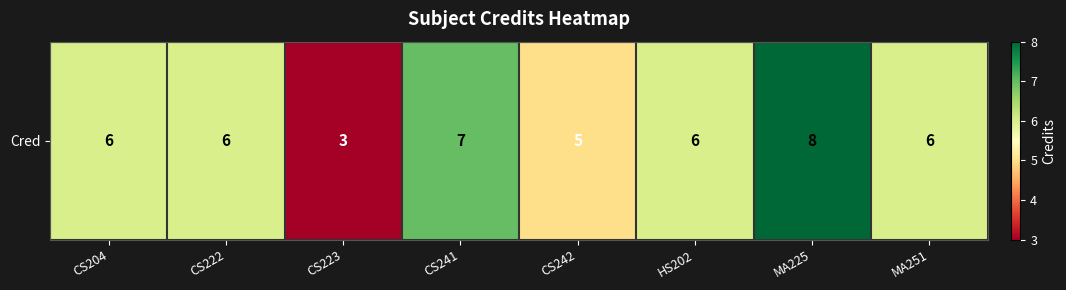

Rank the categories by value from highest to lowest.

MA225, CS241, CS204, CS222, HS202, MA251, CS242, CS223